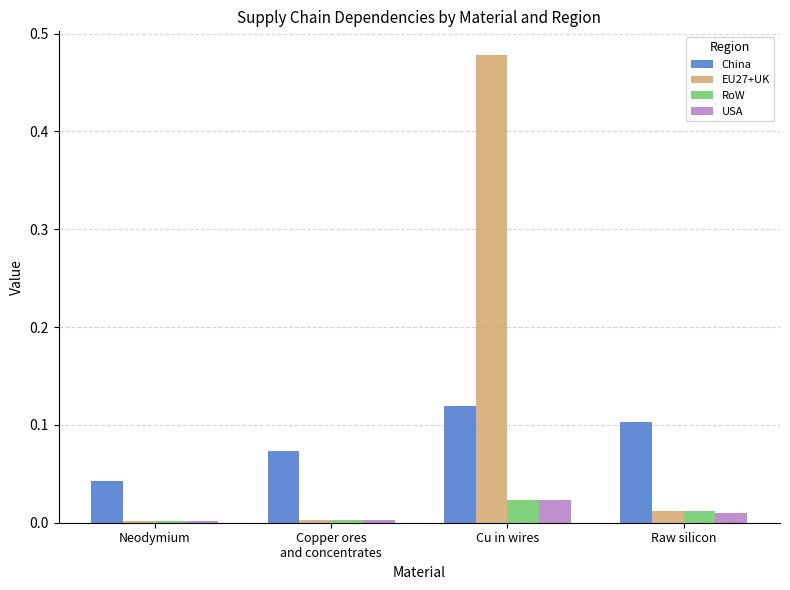

The value of China at Cu in wires is 0.1. True or false?

True